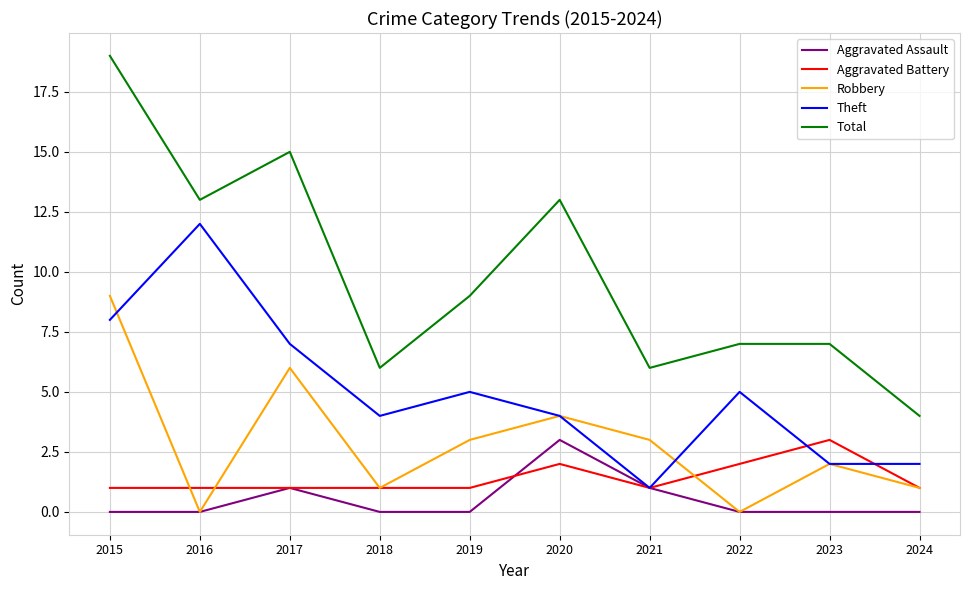

What is the maximum value shown in the chart?

19